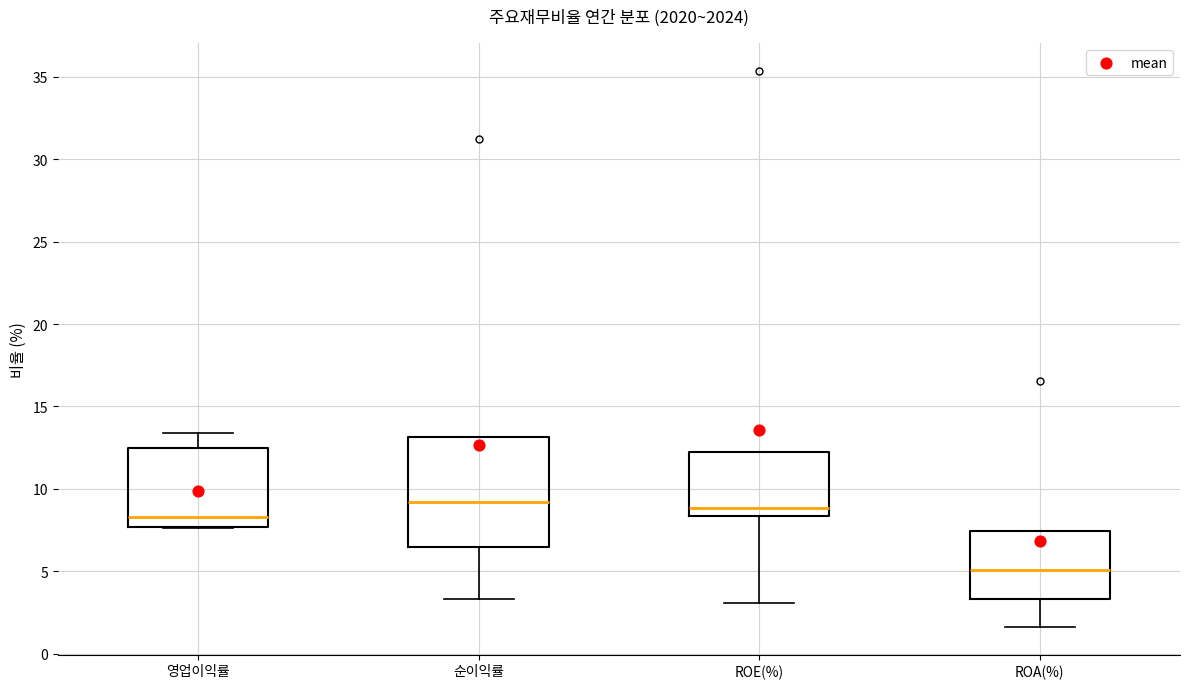

Reading left to right, read every box against the y-axis: the position of its median line, the range the box covers, and the ends of its whiskers. The values are not printed on the chart, so give them approximately, as read against the axis.

영업이익률: median 8.5, box 7.5 to 12.5, whiskers 7.5 to 13.5
순이익률: median 9.0, box 6.5 to 13.0, whiskers 3.5 to 13.0
ROE(%): median 9.0, box 8.5 to 12.5, whiskers 3.0 to 12.5
ROA(%): median 5.0, box 3.5 to 7.5, whiskers 1.5 to 7.5